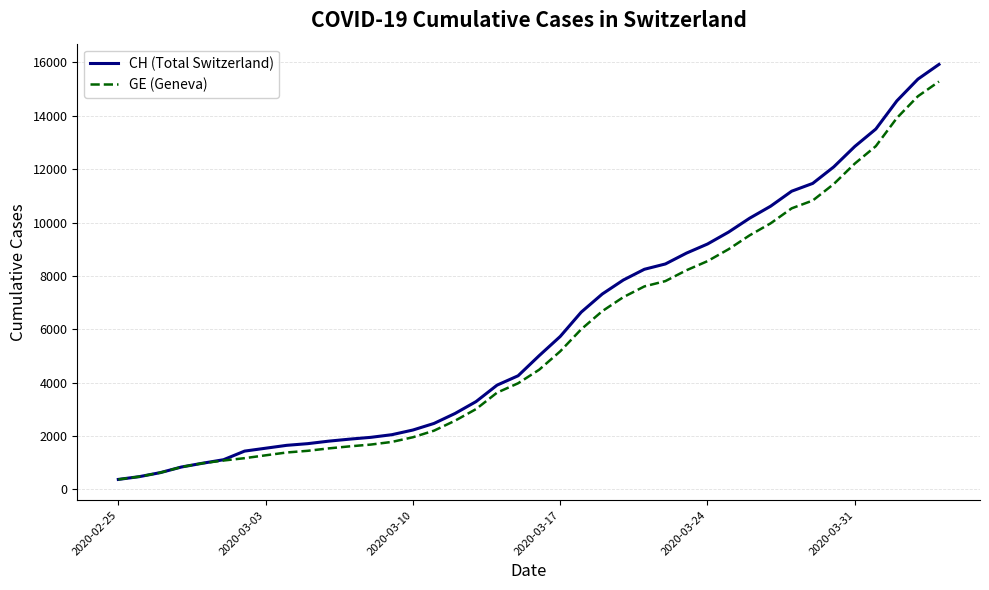

Which series has the largest range (max minus min)?

CH (Total Switzerland)